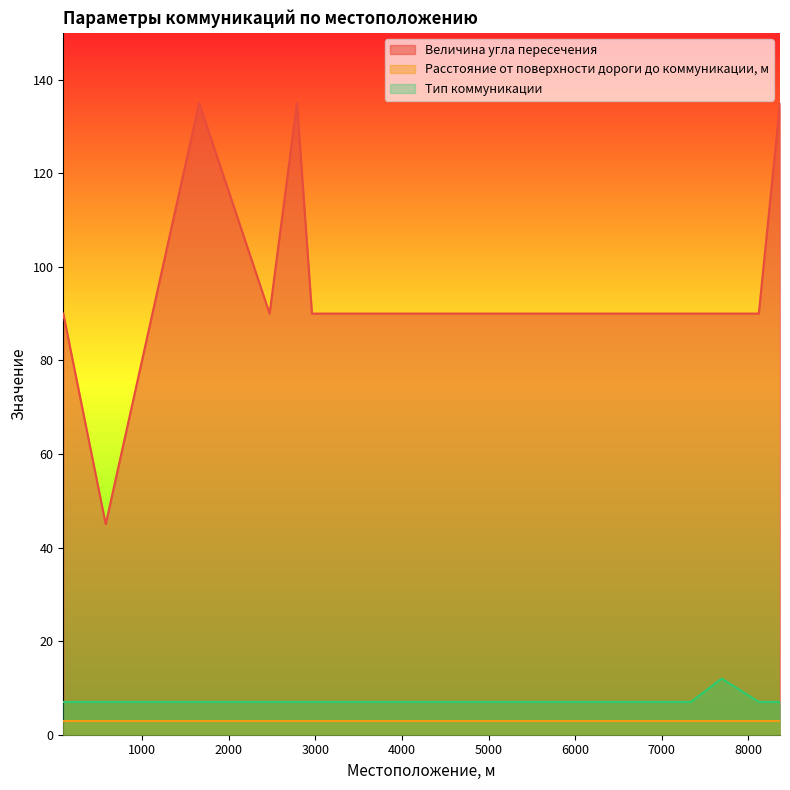

How many categories are shown in the chart?

11